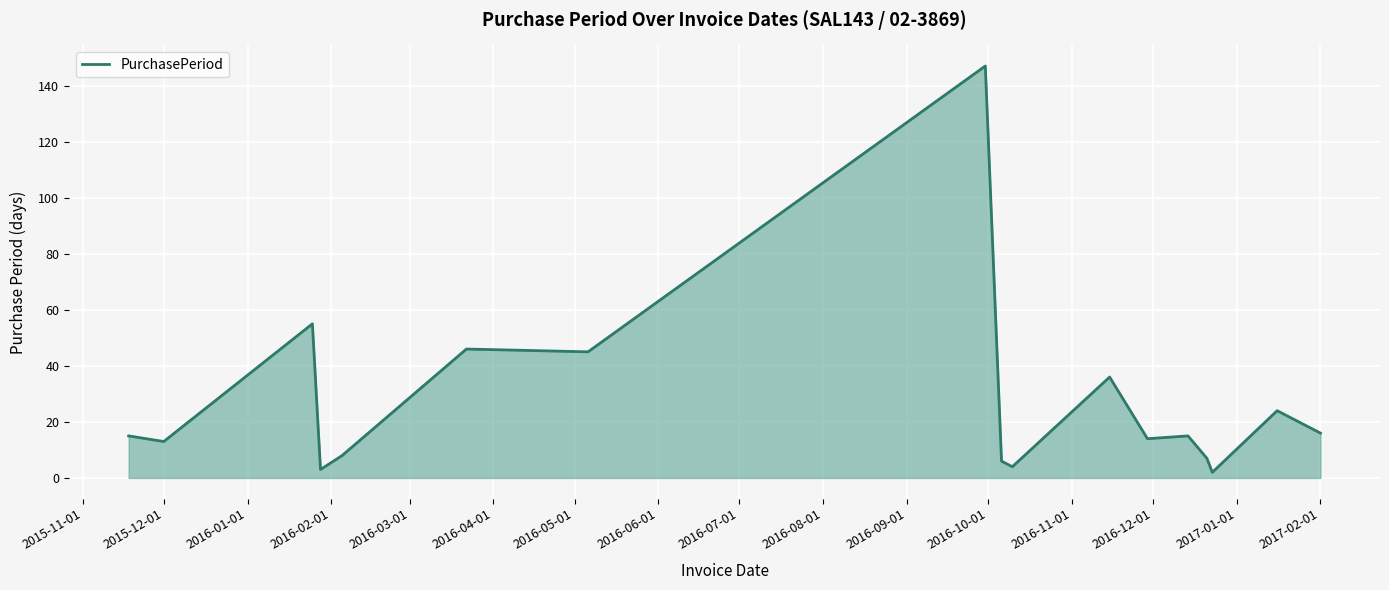

What is the greatest value displayed?

147